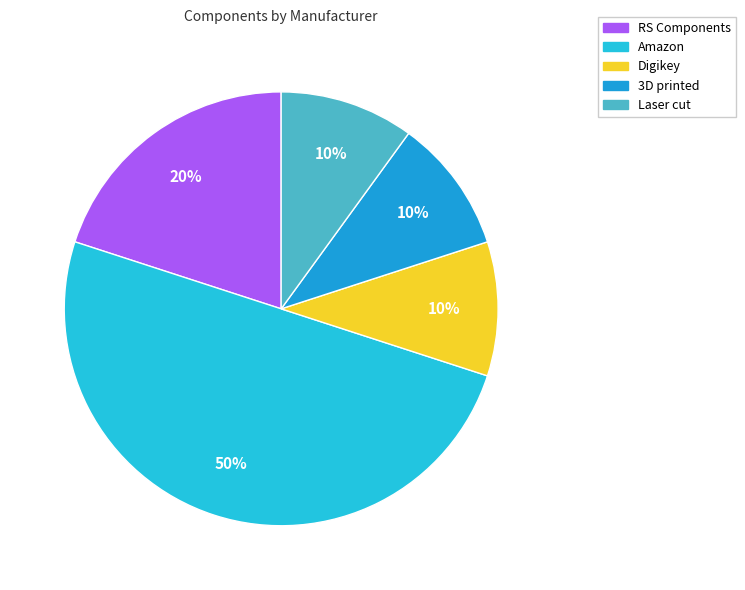

To the nearest percent, what is the difference between the largest and smallest slice percentages?

40%